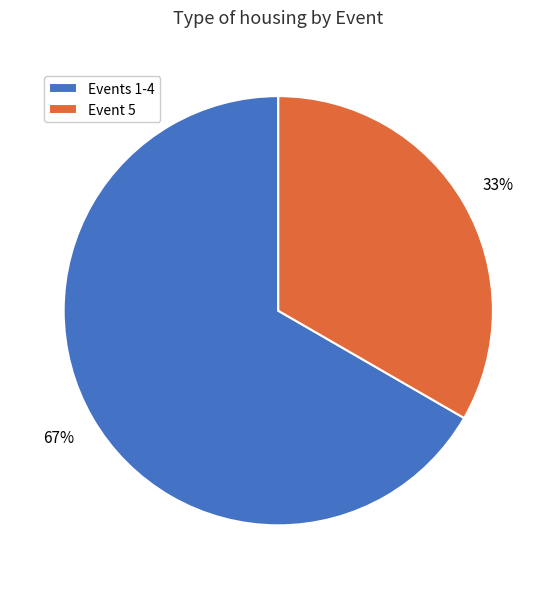

Is the sum of Event 5 and Events 1-4 greater than half?

Yes